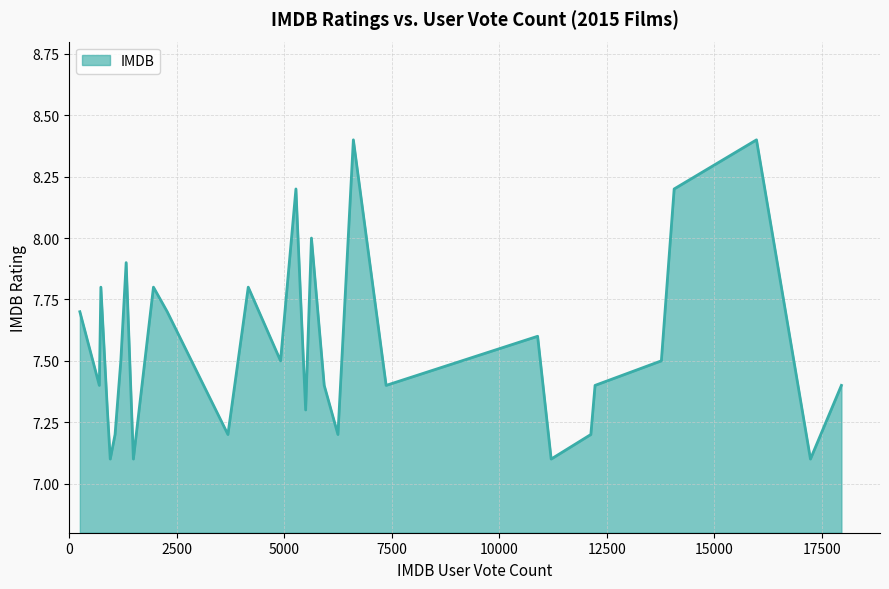

What is the greatest value displayed?

8.4